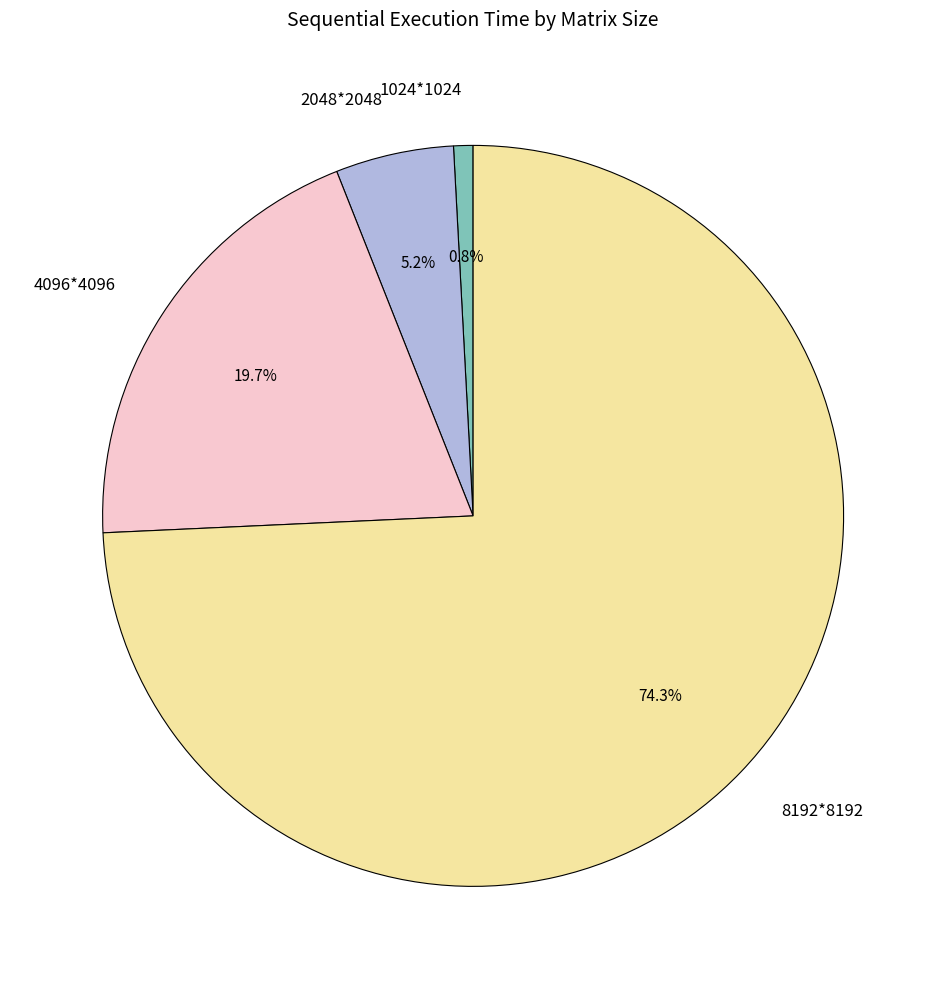

Is it true that 1024*1024 is 1% of the pie?

True